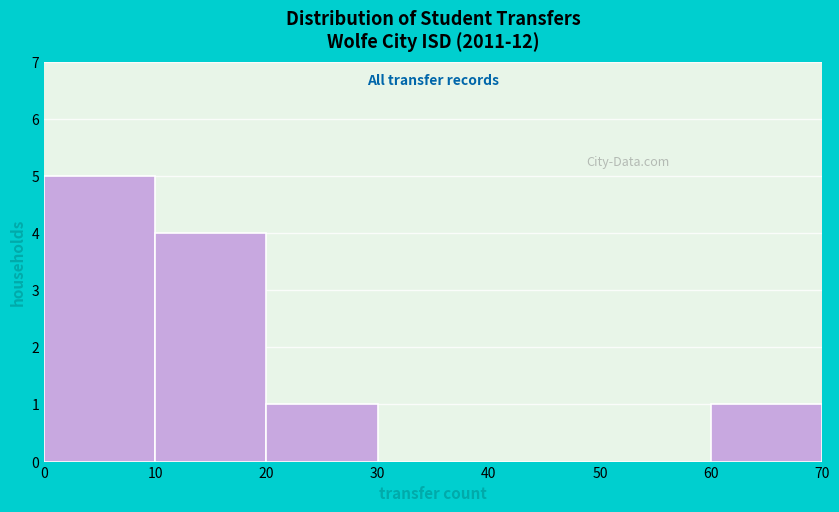

Reading left to right, transcribe this chart: for each bar, give the range it covers on the x-axis and its height. The values are not printed on the chart, so give them approximately, as read against the axis.

0 to 10: 5
10 to 20: 4
20 to 30: 1
30 to 40: 0
40 to 50: 0
50 to 60: 0
60 to 70: 1